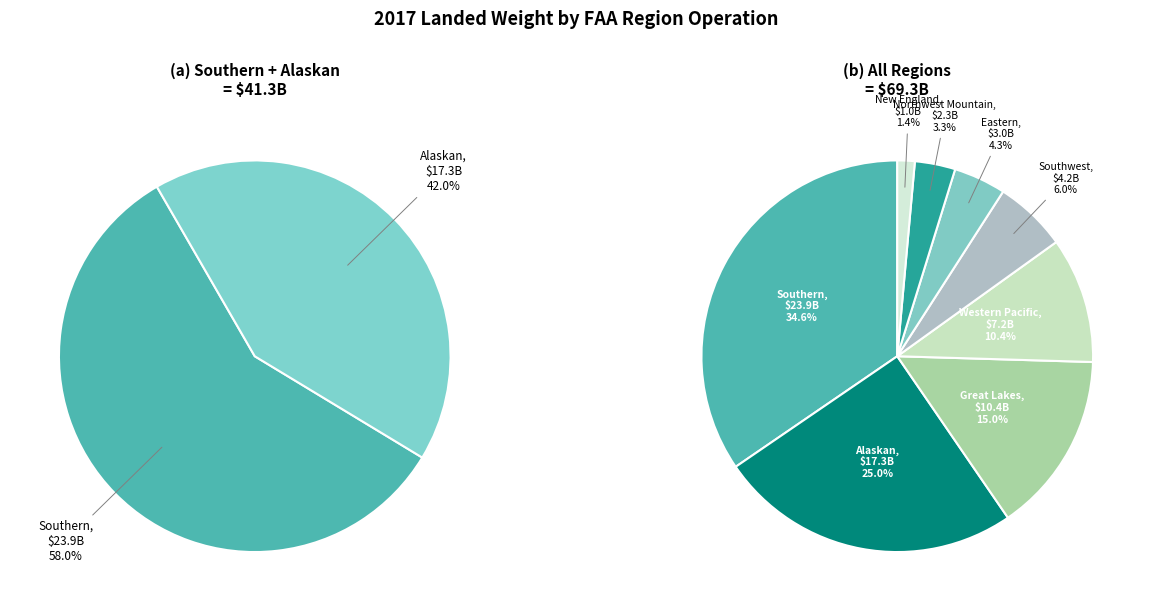

How much of the chart is everything except Eastern?

95.7%